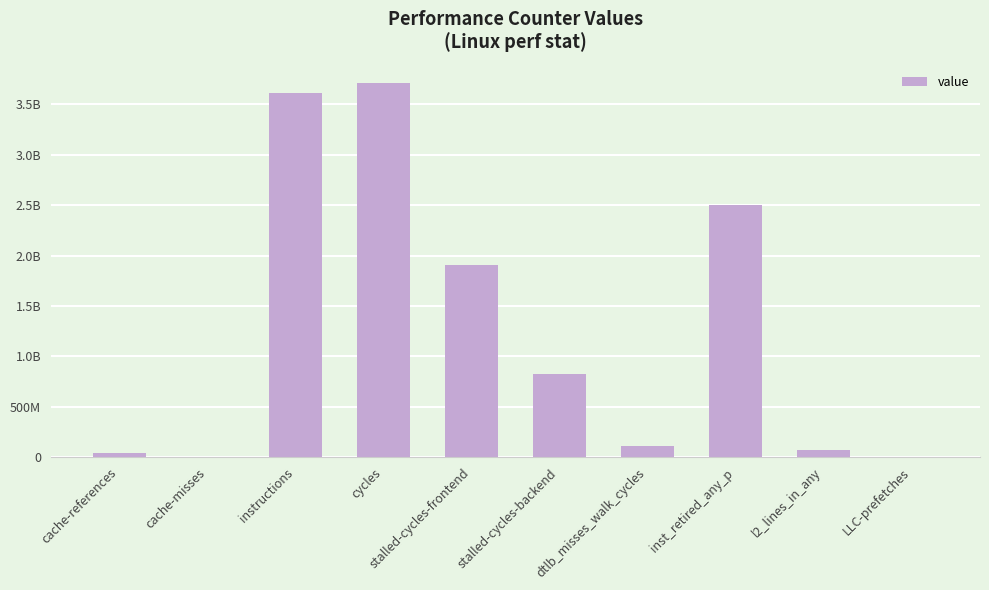

Are the bars horizontal?

No